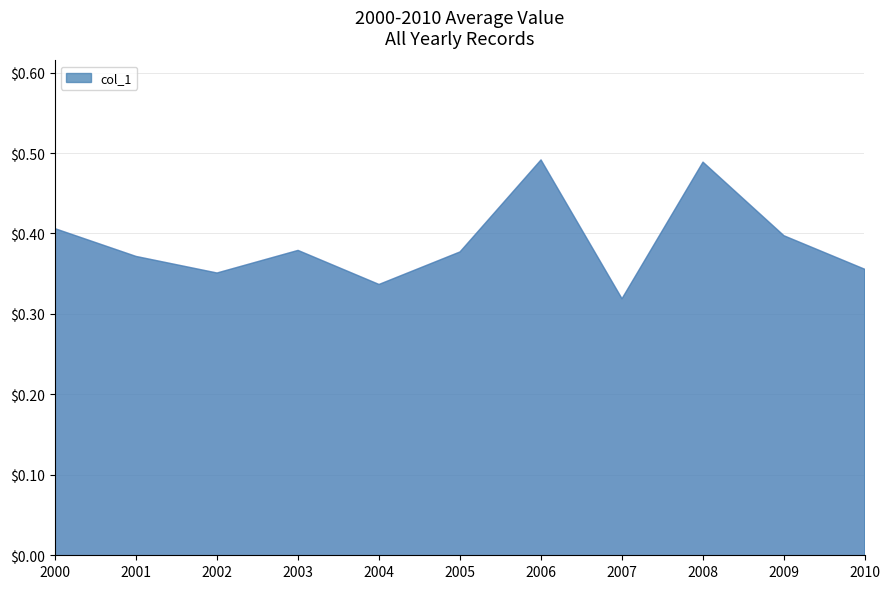

What is the value of the 11th point from the left?

0.4